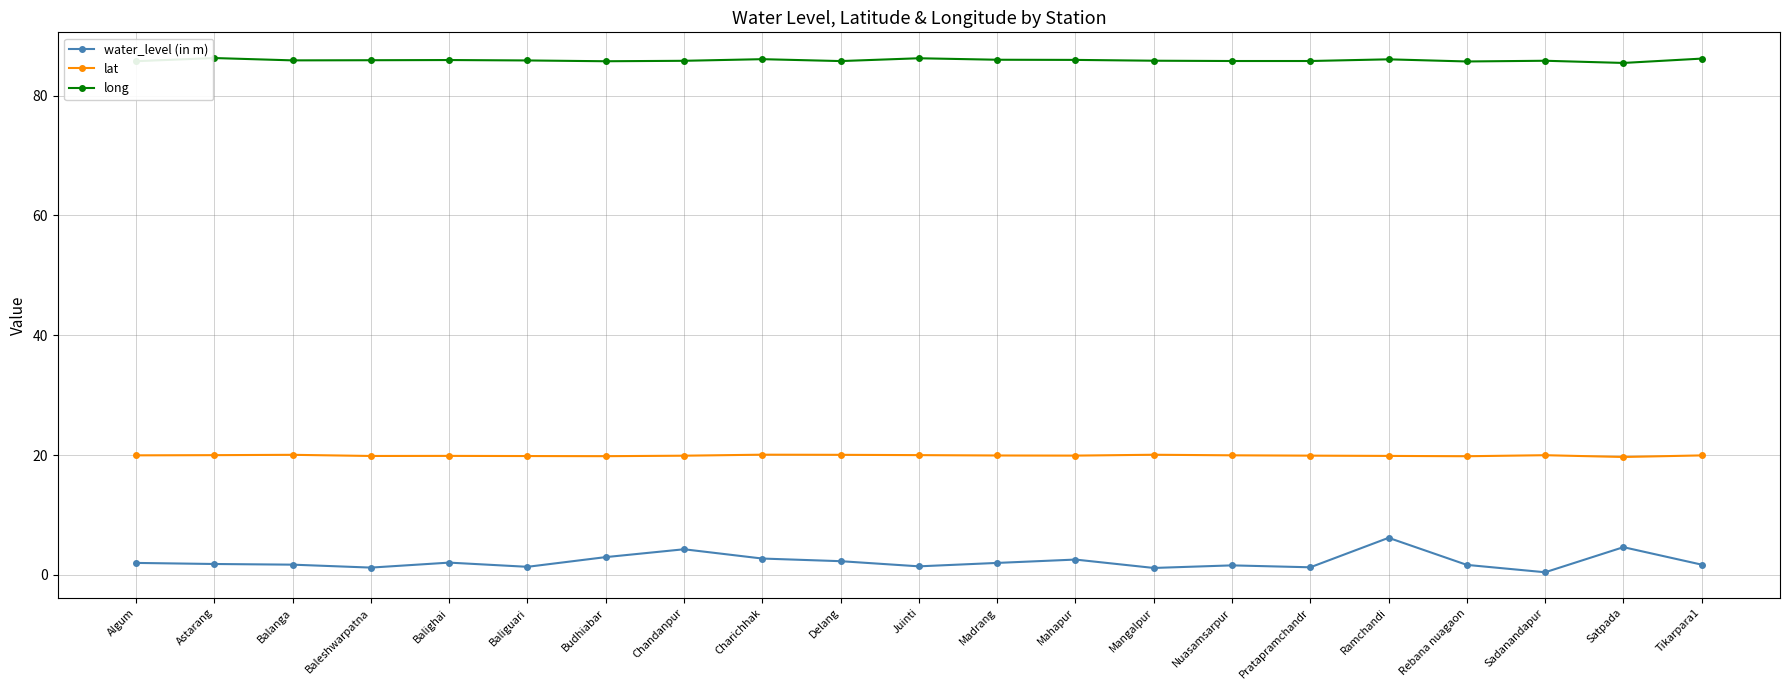

What is the average value of the water_level (in m) series?

2.2